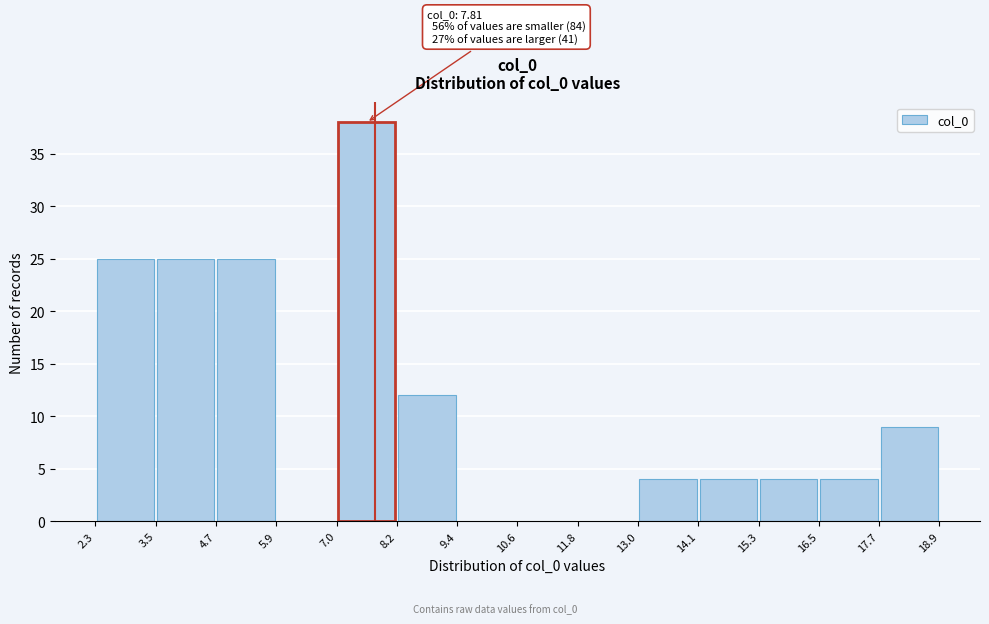

Over which range of the x-axis is the bar tallest?

7.0 to 8.2